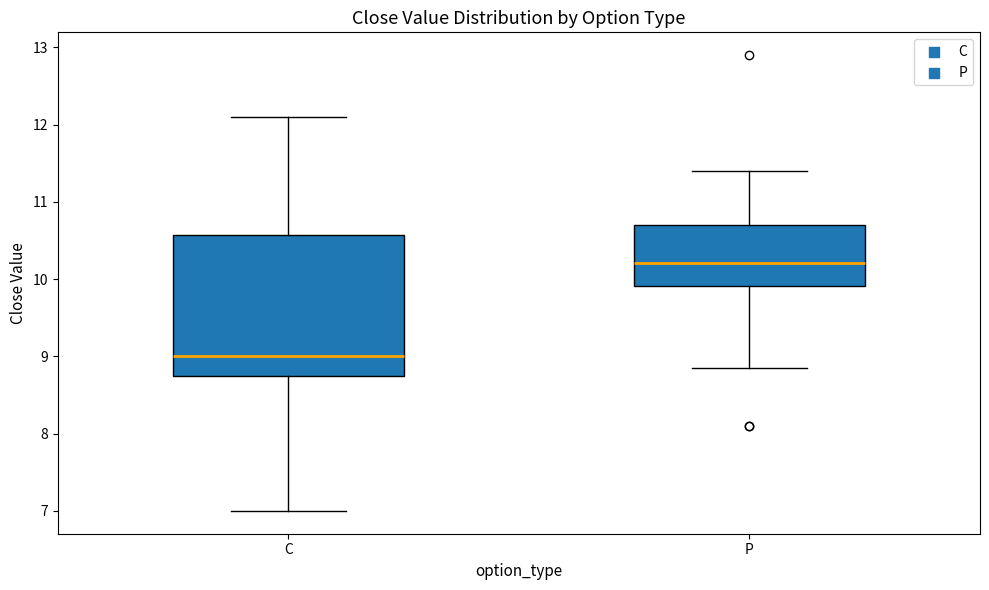

Comparing the boxes themselves (not the whiskers), which one is the tallest?

C